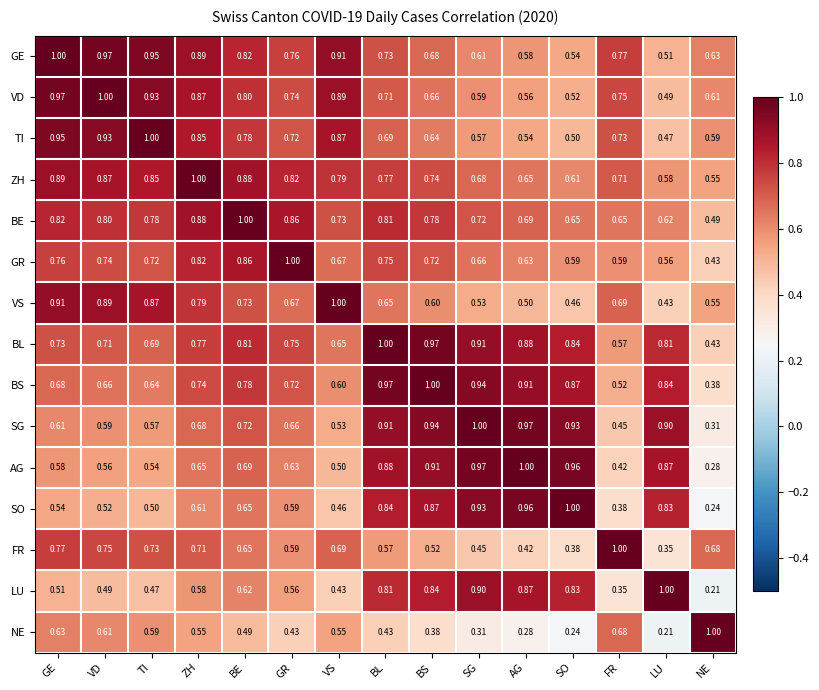

At which category is the sum across all series the highest?

BL